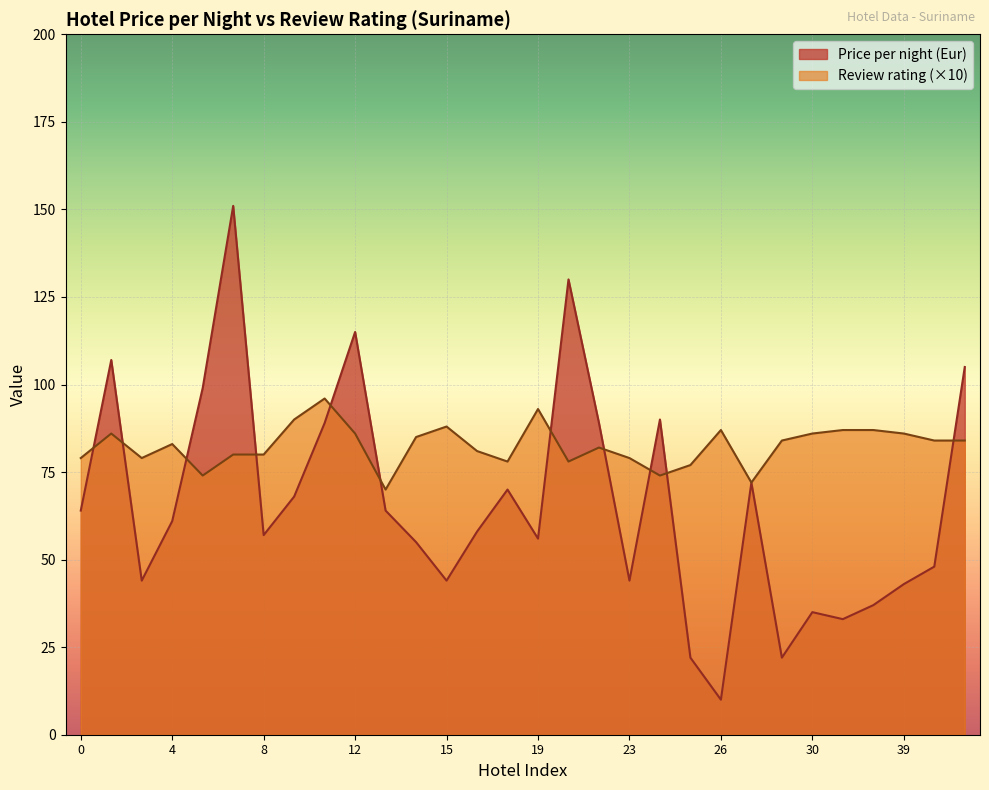

Where is Review rating nearest to the value 83?

4